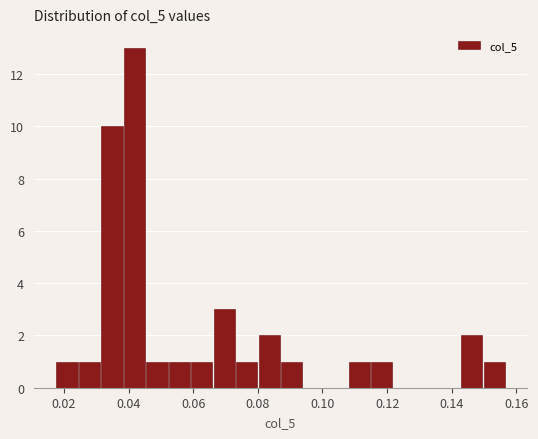

Around what value on the x-axis is the tallest bar? Give the approximate position of its centre, as read against the axis.

0.042